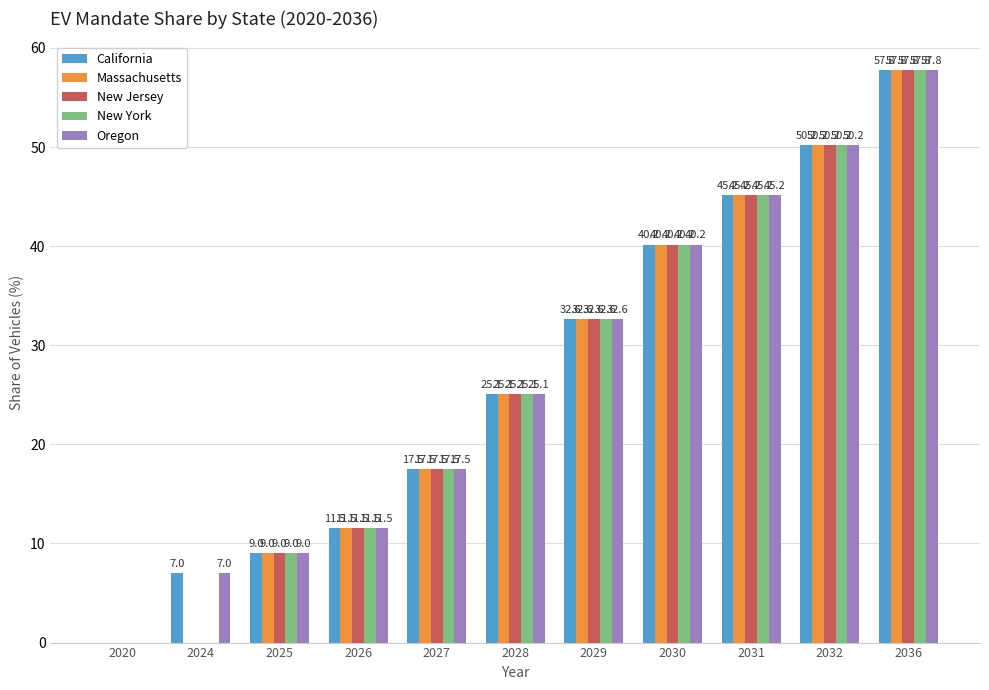

The value of New York at 2024 is 0.0. True or false?

True